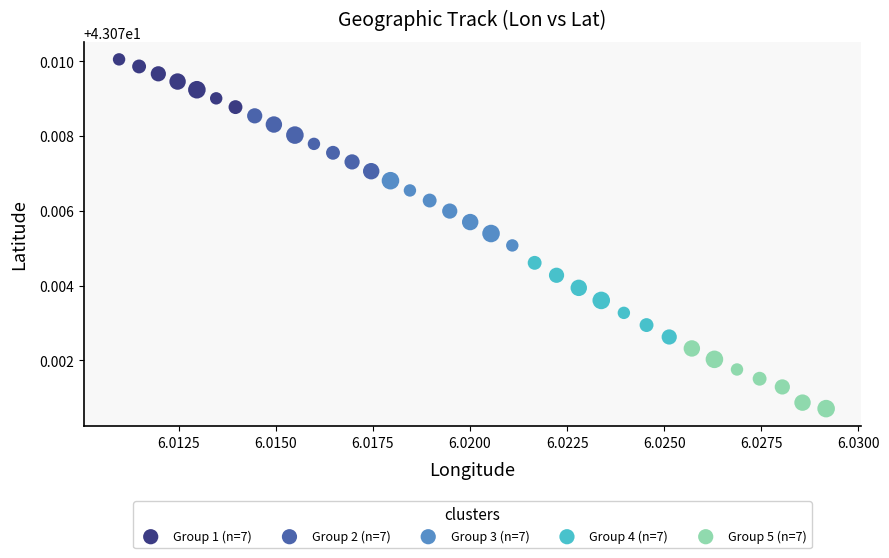

Which series has the largest Y range (max minus min)?

Group 4 (n=7)